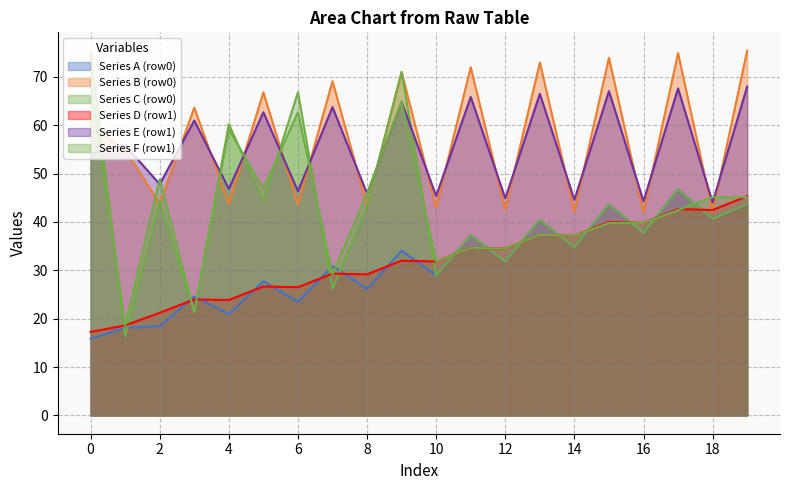

Count the number of data series in this chart.

6